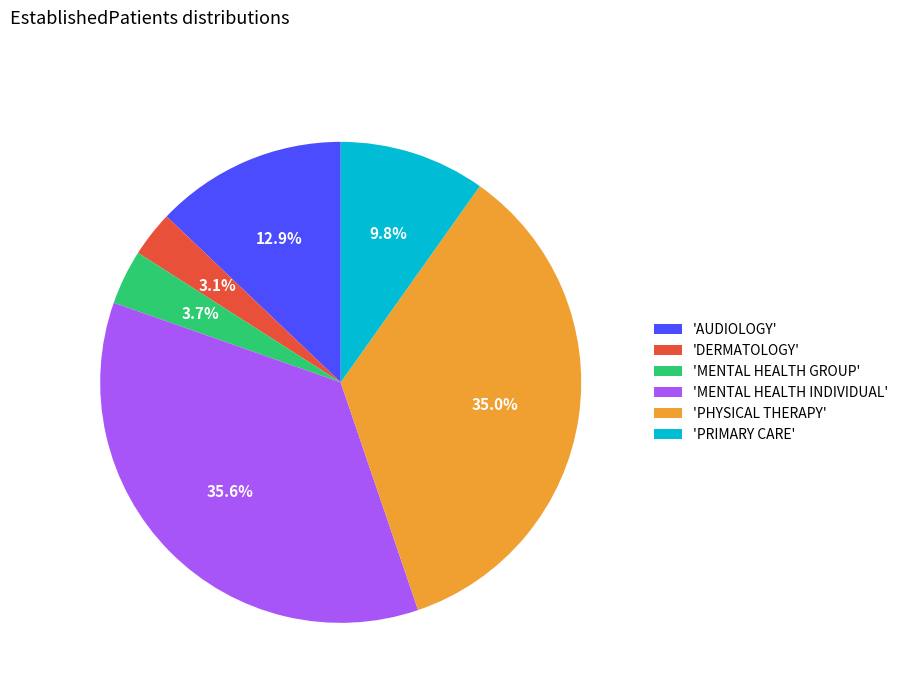

What portion of the pie excludes 'AUDIOLOGY'?

87.1%